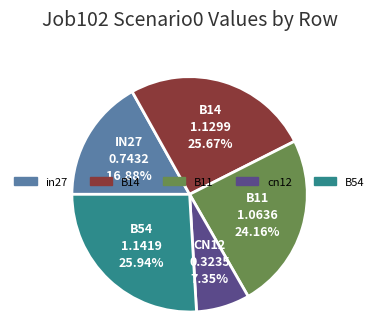

What percentage is the in27 slice, to the nearest percent?

17%